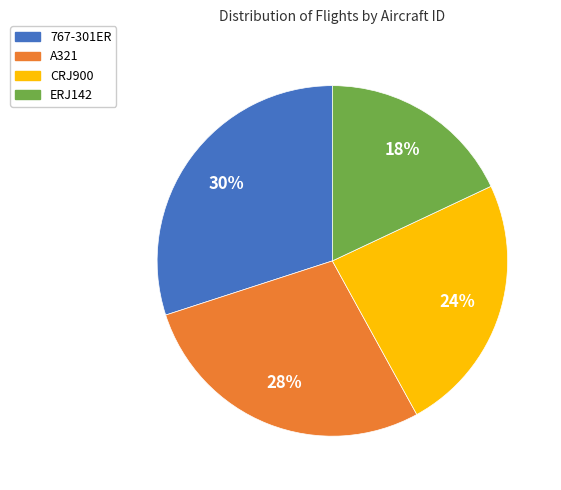

Is ERJ142 the majority of the pie?

No